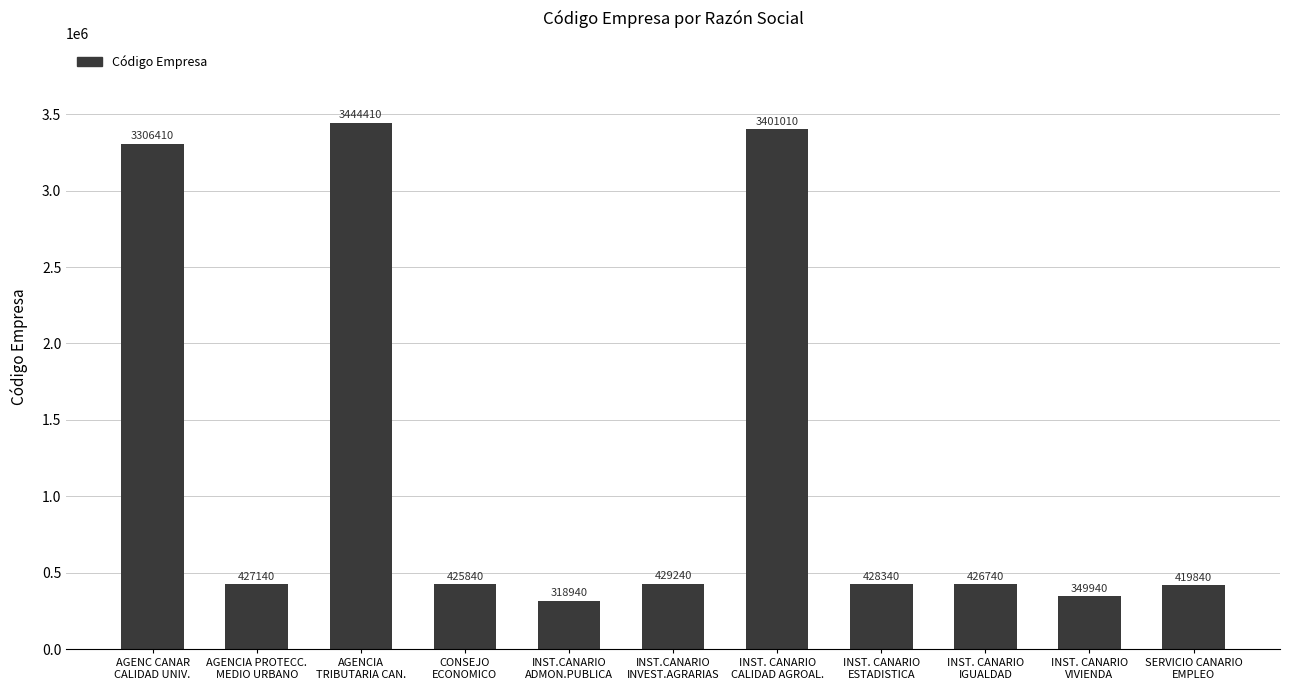

Is it true that the value at AGENCIA
TRIBUTARIA CAN. is 5334627?

False